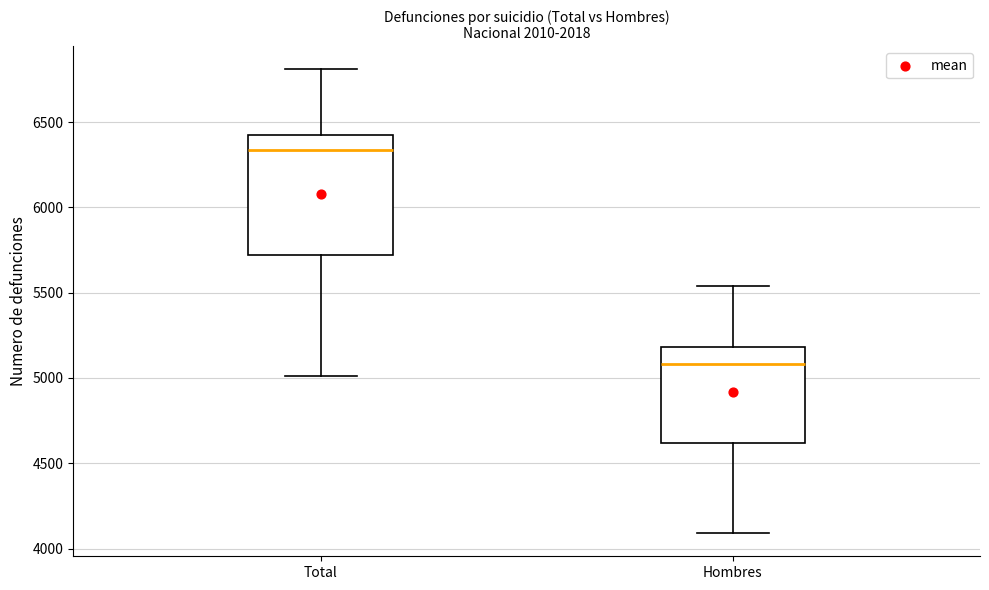

Reading left to right, transcribe this box plot: for each box, give where its median line is, the range the box spans, and where its two whiskers end, as read against the y-axis. The values are not printed on the chart, so give them approximately, as read against the axis.

Total: median 6350, box 5700 to 6450, whiskers 5000 to 6800
Hombres: median 5100, box 4600 to 5200, whiskers 4100 to 5550